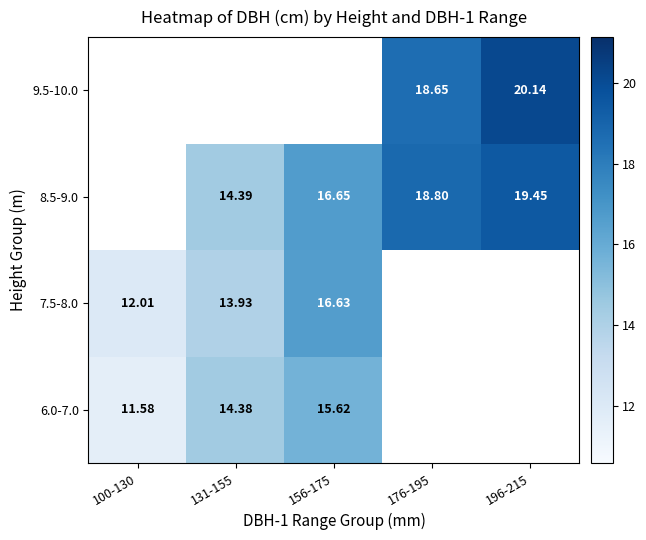

Rank the categories by 7.5-8.0 value from lowest to highest.

100-130, 131-155, 156-175, 176-195, 196-215